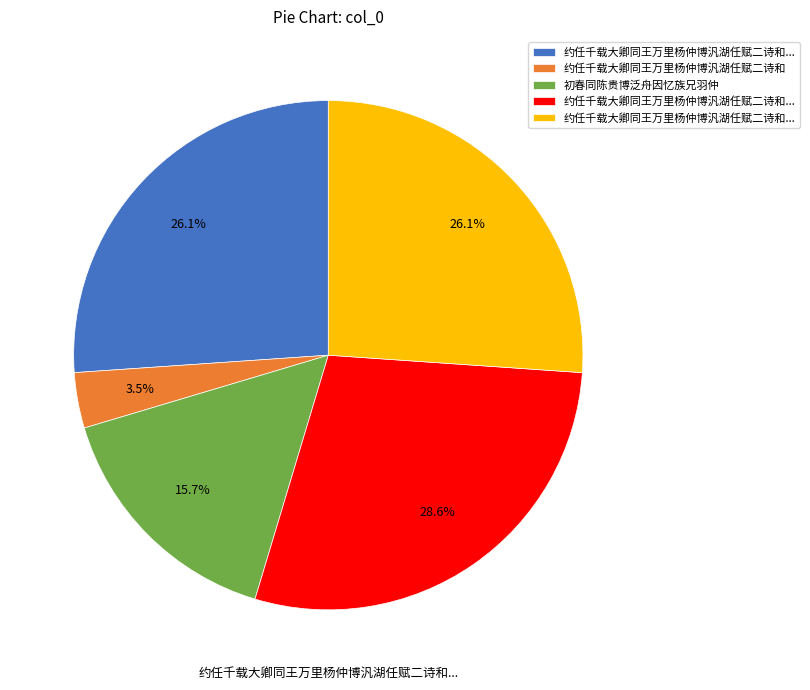

Does any single category account for the majority?

No